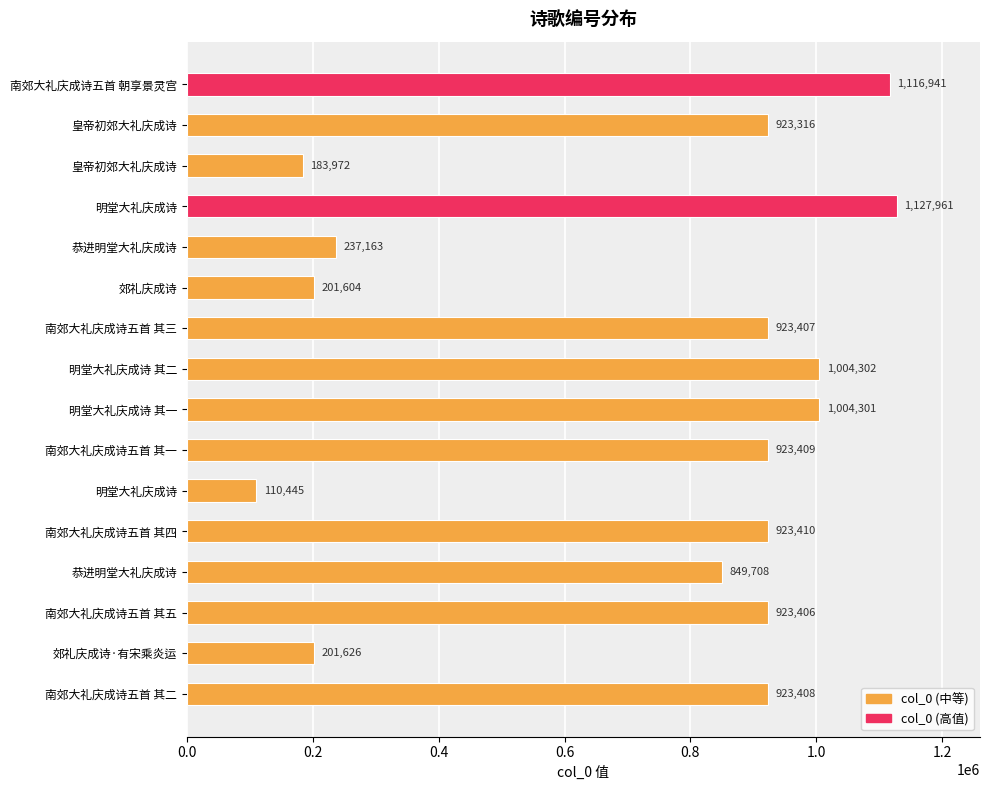

What is the average value?

723649